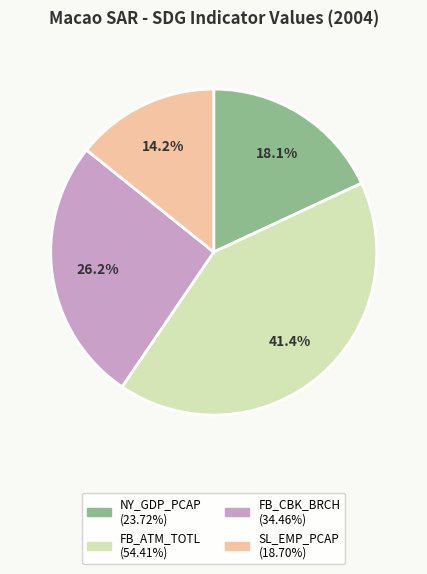

Rank the categories by value from highest to lowest.

FB_ATM_TOTL, FB_CBK_BRCH, NY_GDP_PCAP, SL_EMP_PCAP